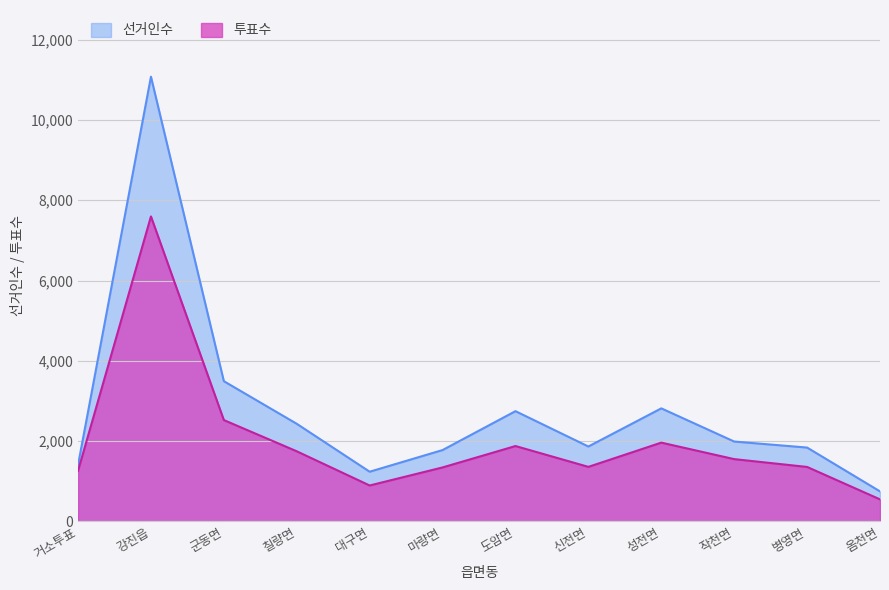

Which category has the lowest value in the 투표수 series?

옴천면